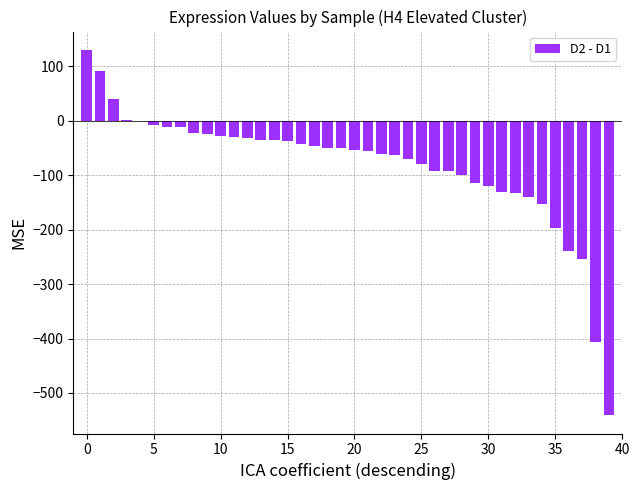

What is the greatest value displayed?

130.5